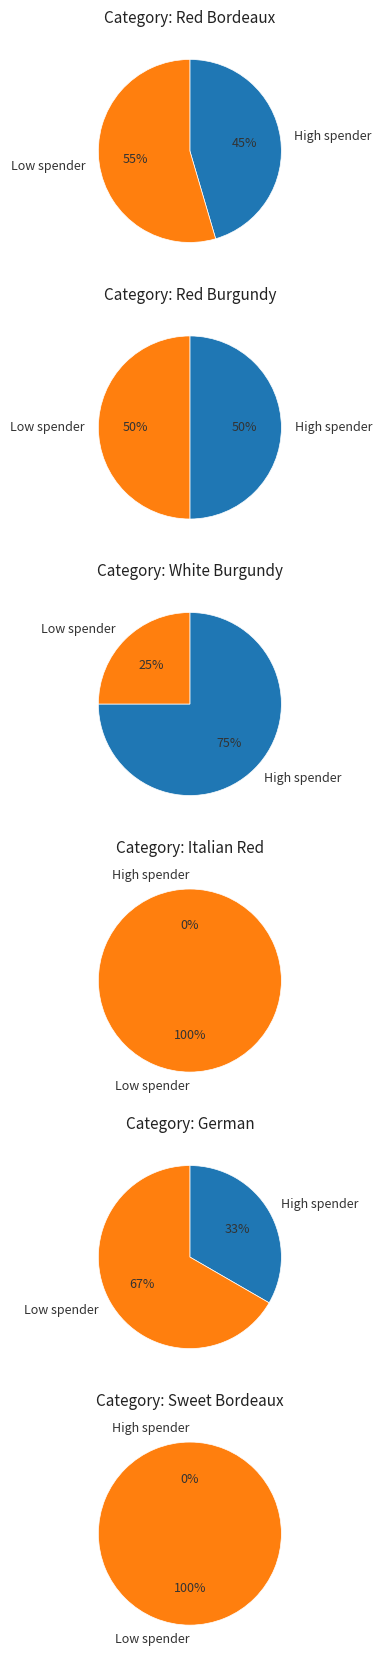

Does 2 represent more than half of the total?

No